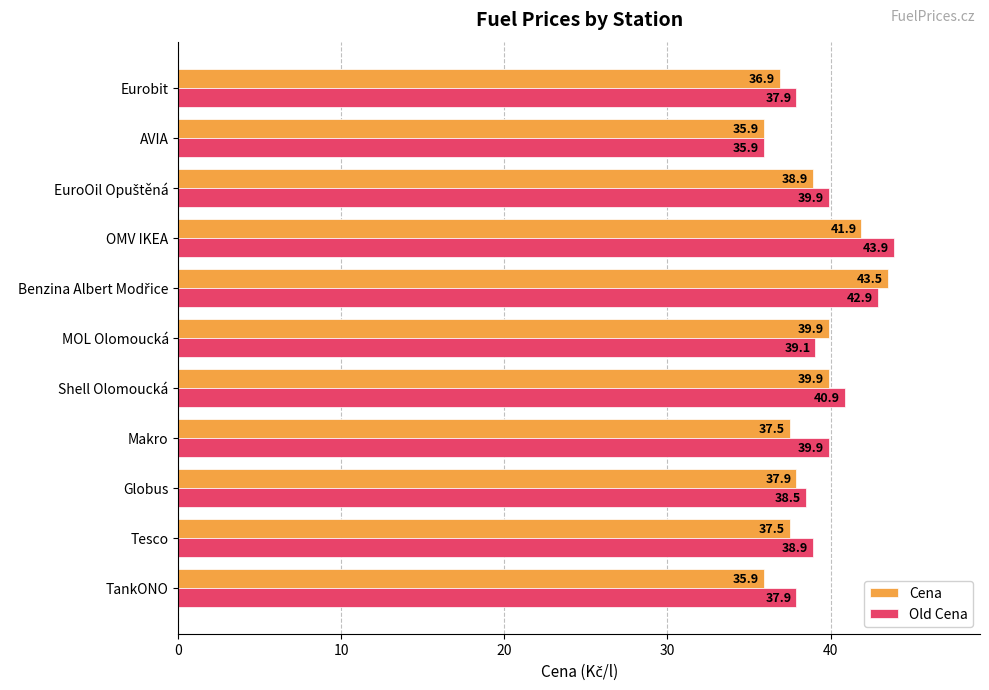

Is the value of Cena at MOL Olomoucká greater than the value of Old Cena at TankONO?

Yes